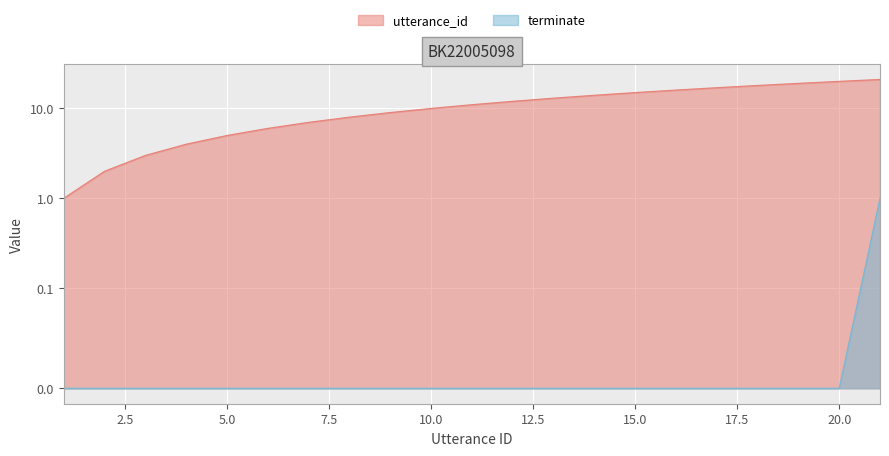

At 3, list the series in order from largest to smallest.

utterance_id, terminate